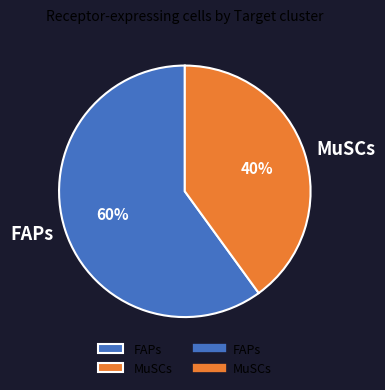

Combined, do MuSCs and FAPs account for over 50%?

Yes